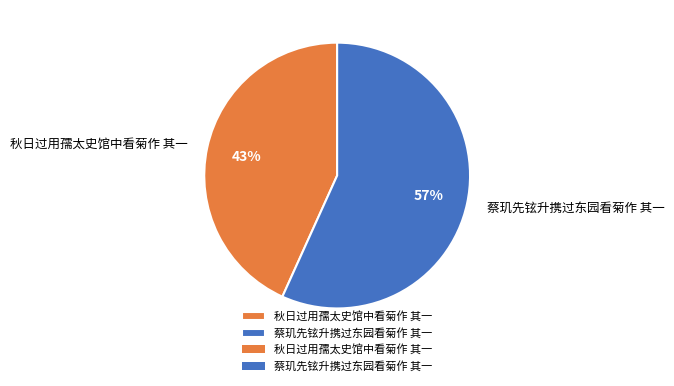

What is the ratio of the value at 秋日过用孺太史馆中看菊作 其一 to the value at 蔡玑先铉升携过东园看菊作 其一?

0.8